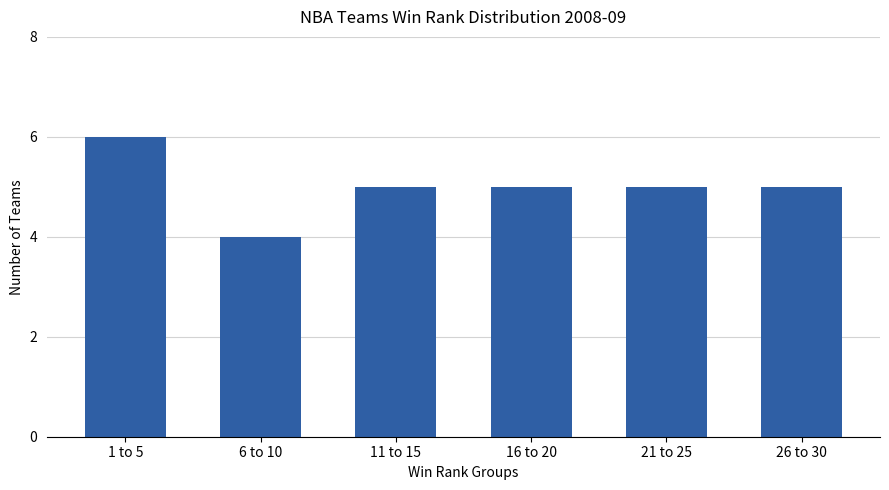

Approximately how many times larger is the value at 1 to 5 compared to 16 to 20?

1.2